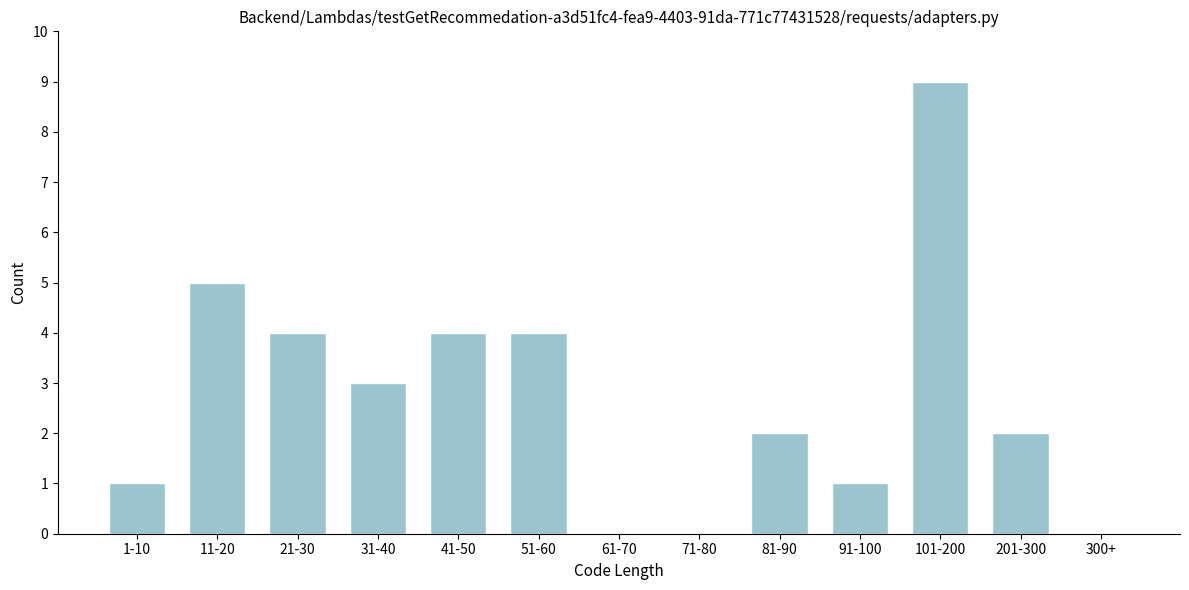

Reading left to right, transcribe all the data shown in this chart.

1-10=1	11-20=5	21-30=4	31-40=3	41-50=4	51-60=4	61-70=0	71-80=0	81-90=2	91-100=1	101-200=9	201-300=2	300+=0